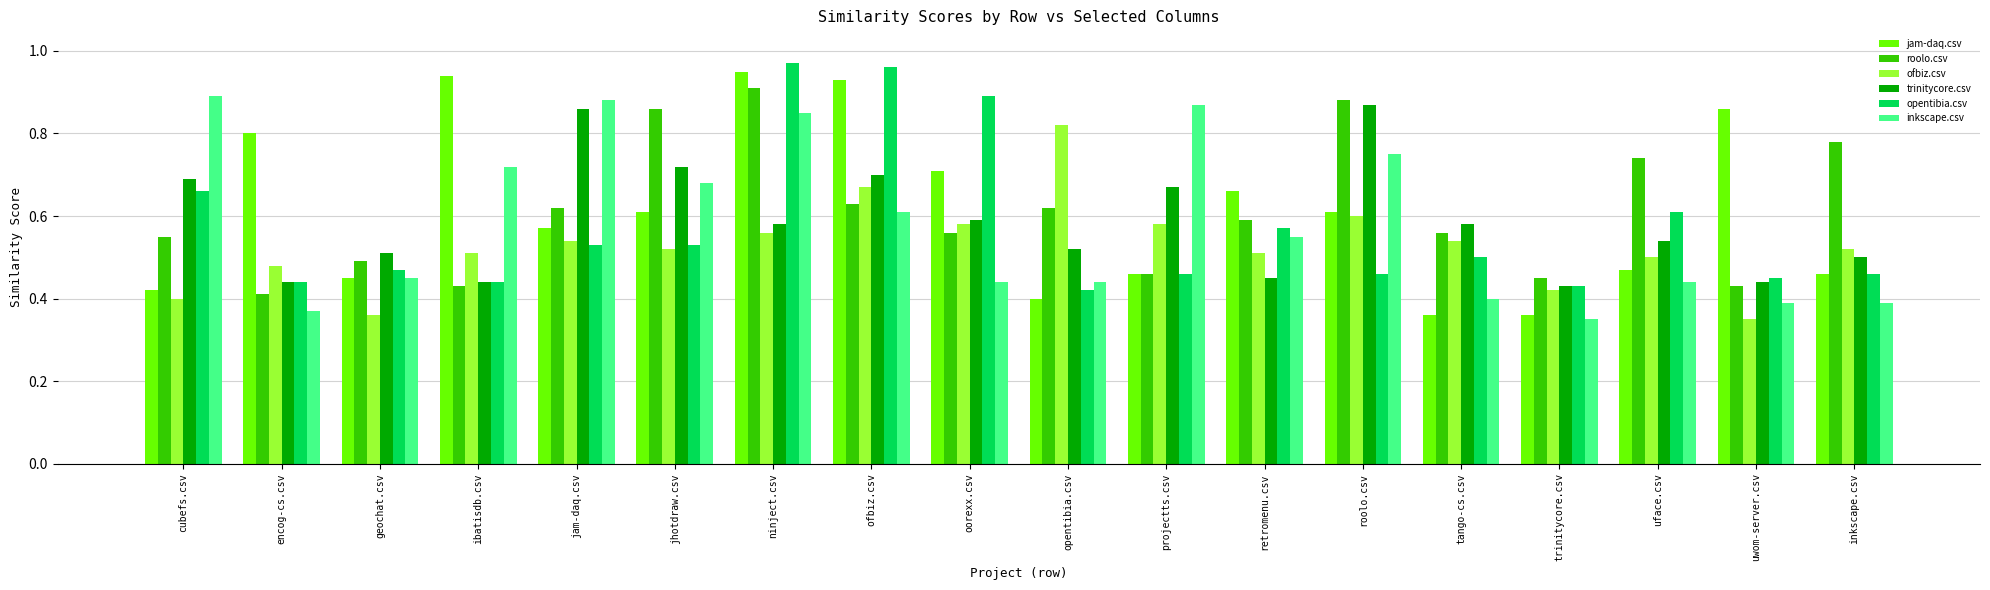

Are the bars grouped side by side (vs. stacked)?

Yes